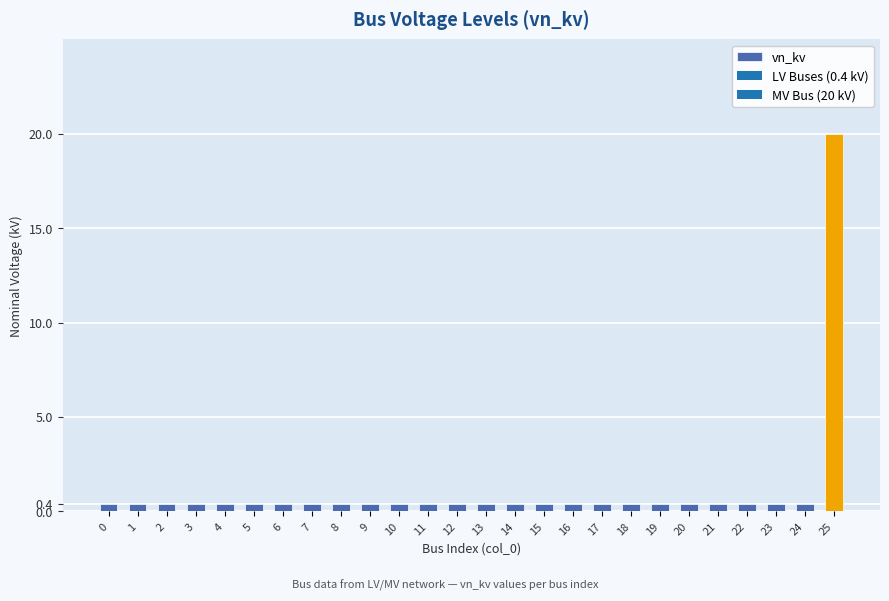

What is the value of the 6th bar from the left?

0.4